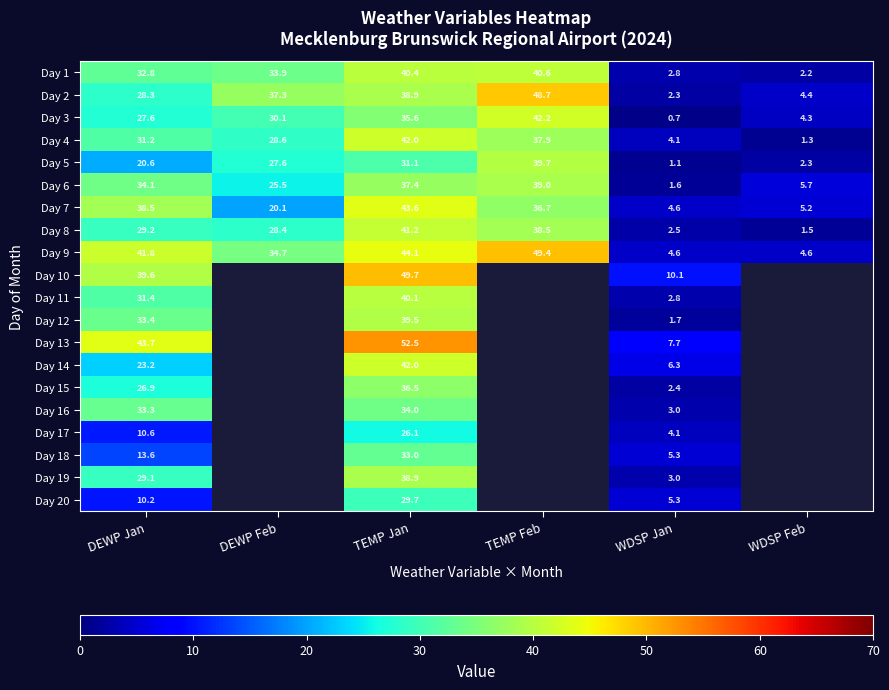

Between TEMP Jan and WDSP Jan, which series saw the biggest shift?

Day 13